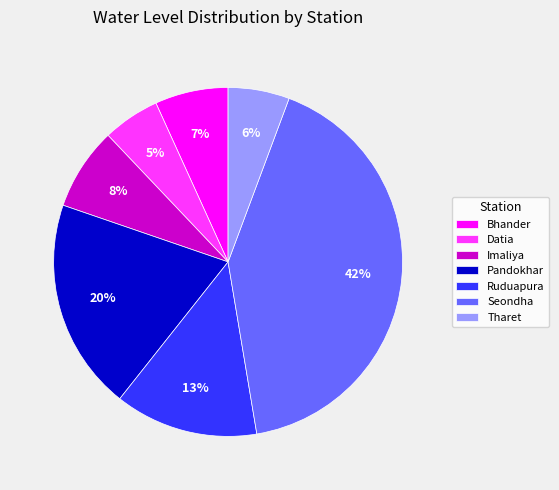

The Pandokhar slice represents 20% of the pie. True or false?

True